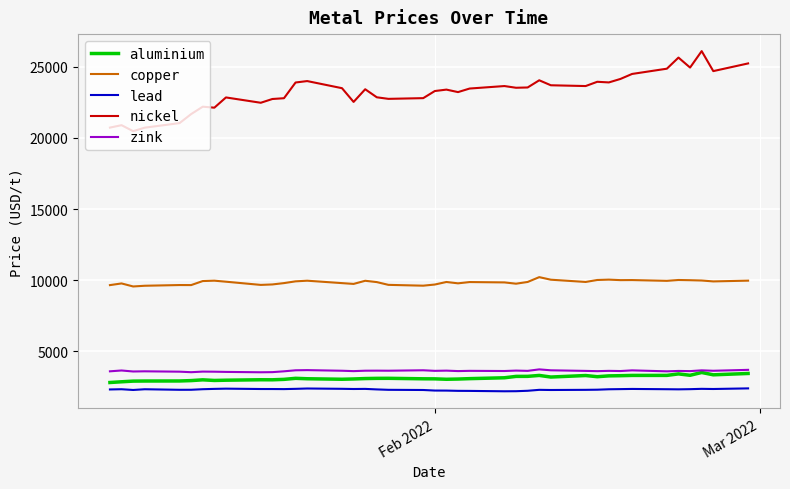

How many series are shown in this chart?

5